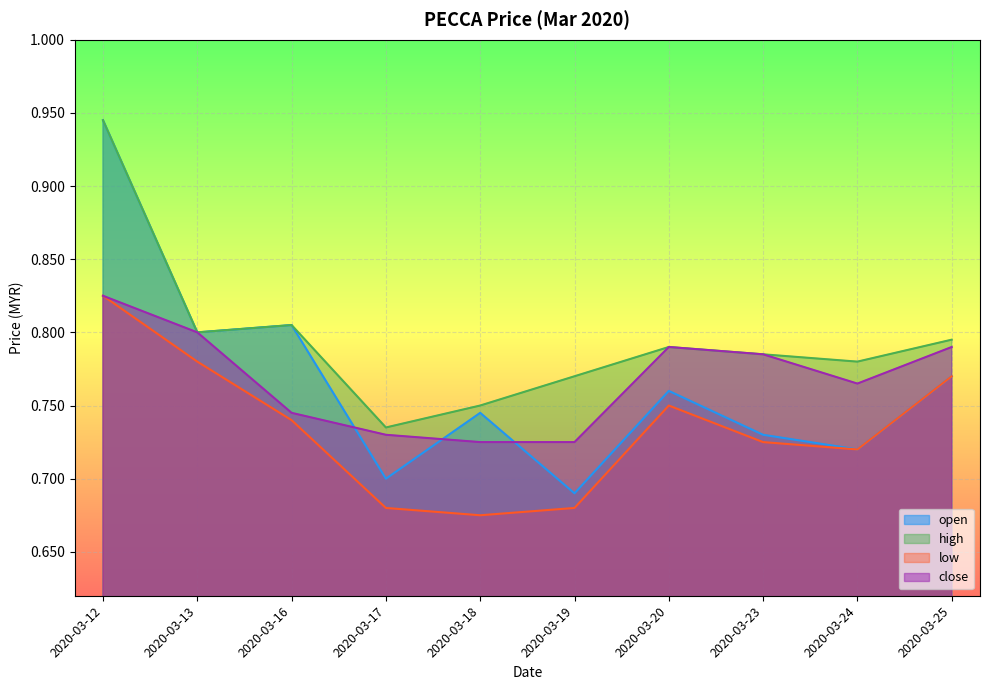

What is the difference between the maximum and second lowest values in the high series?

0.2